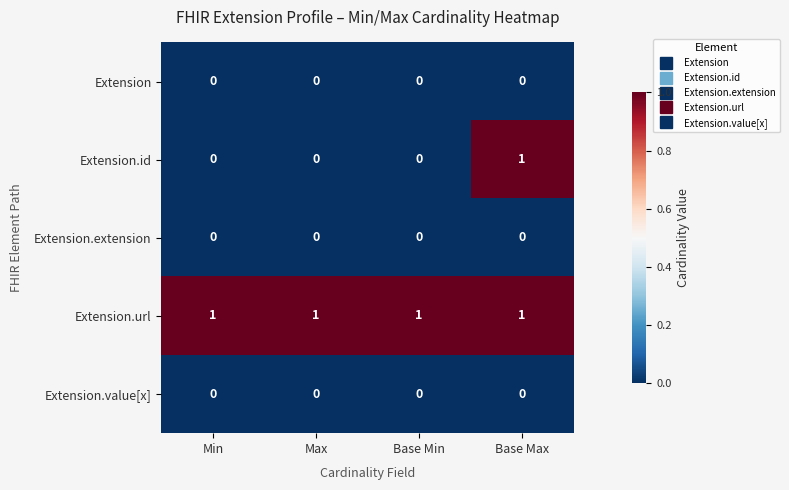

Count the Extension.id values in the range 0 to 1.

4